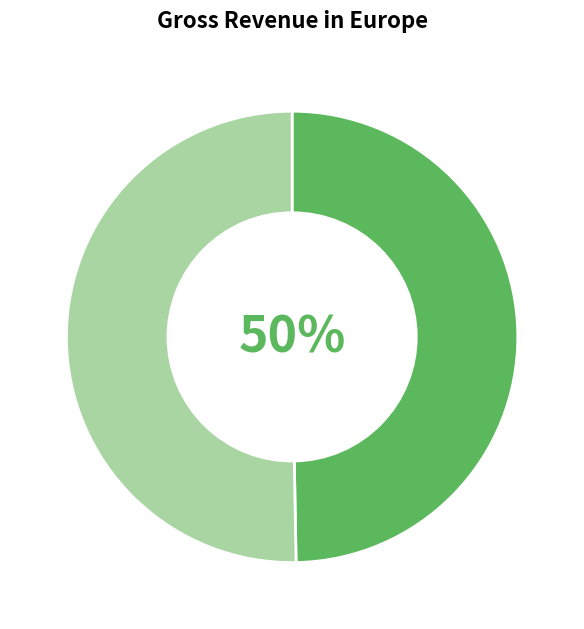

How many segments does this pie chart have?

2